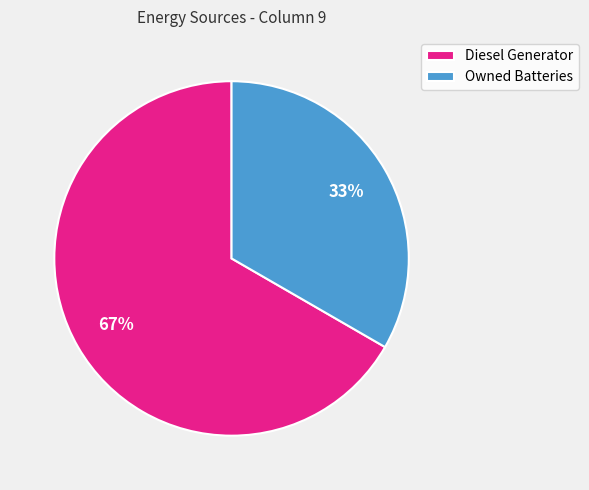

Rank the categories by value from lowest to highest.

Owned Batteries, Diesel Generator